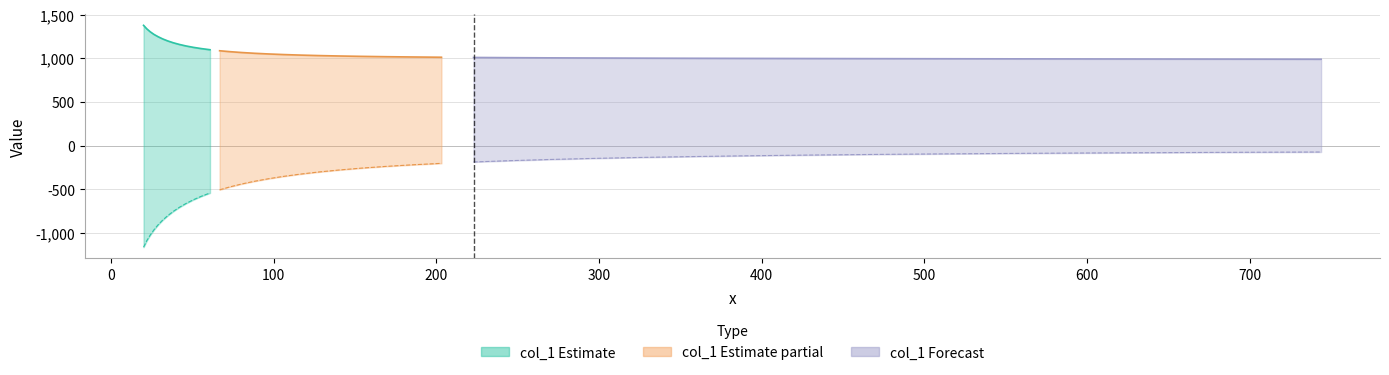

Does the chart have visible grid lines?

Yes